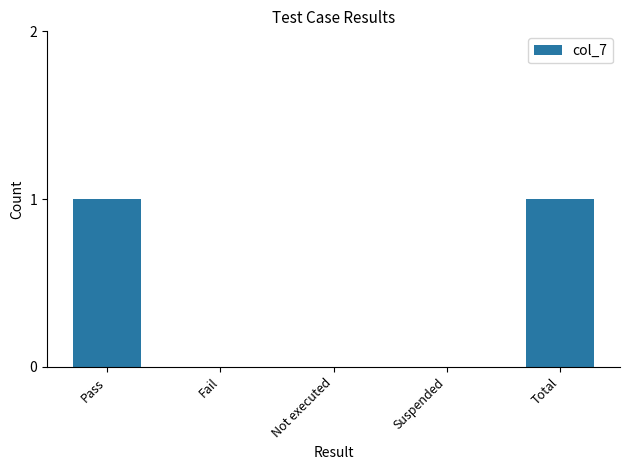

The chart shows a value of 0 at Fail. True or false?

True